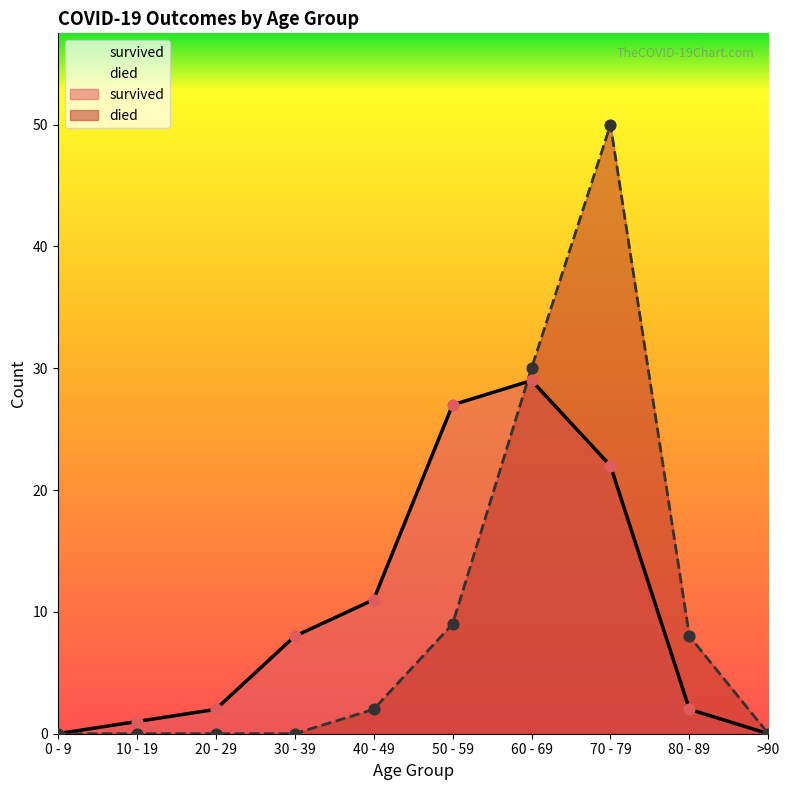

At which category is the sum across all series the highest?

70 - 79